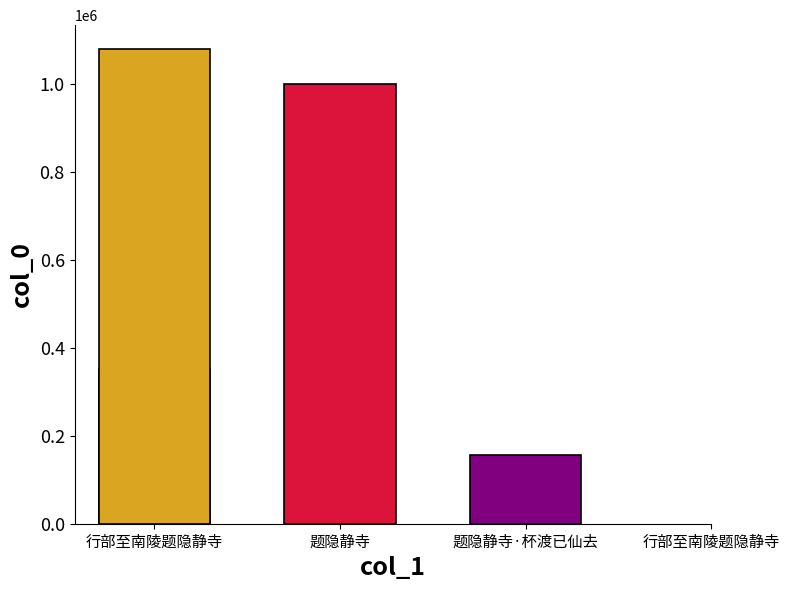

How many values exceed 999187?

1